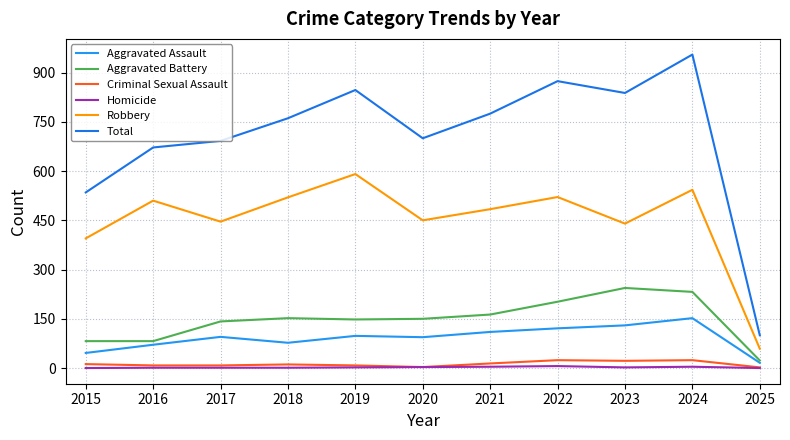

At which label is Homicide closest to 3?

2020